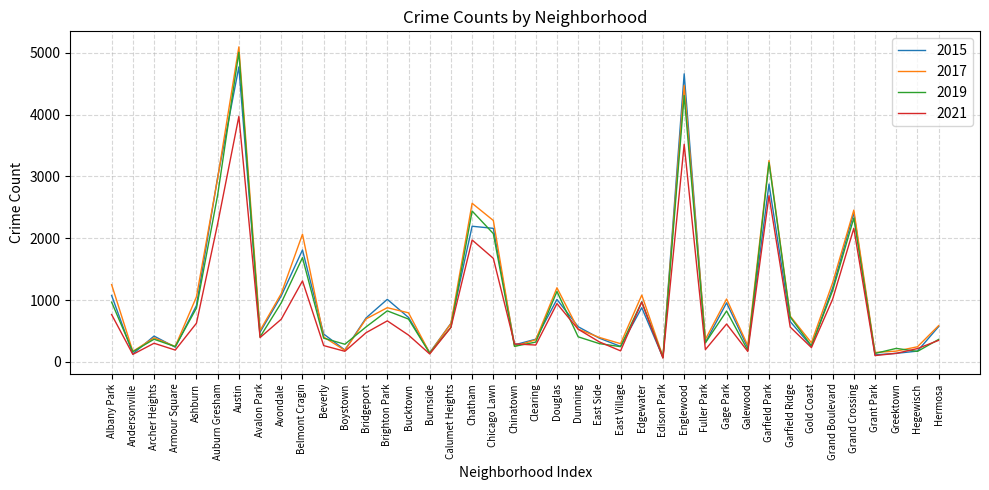

Where is the first local maximum for 2021?

Archer Heights